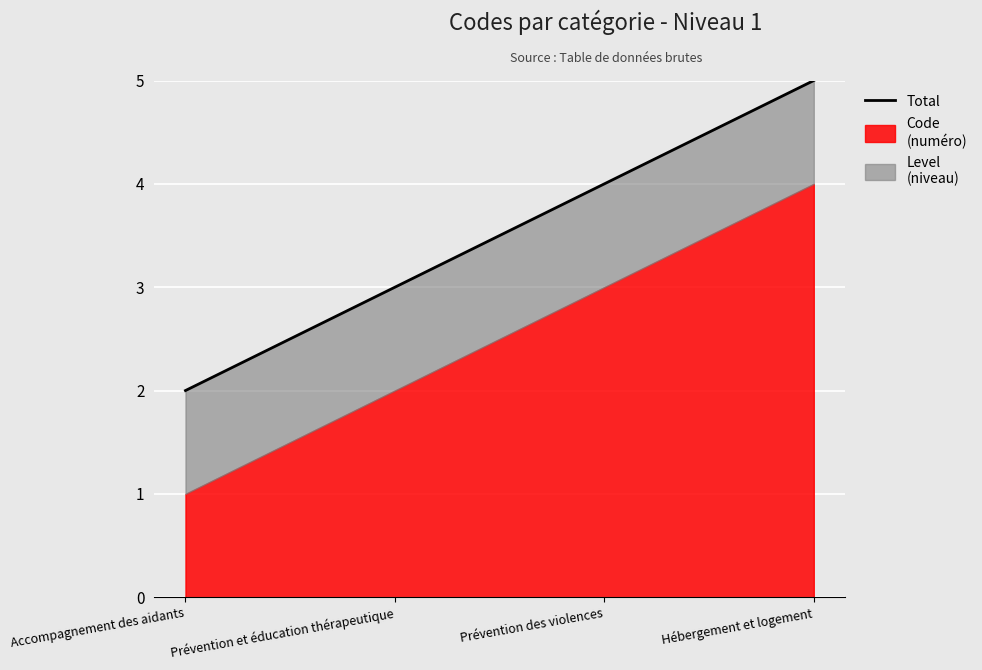

Which category has the highest value across all series?

Hébergement et logement